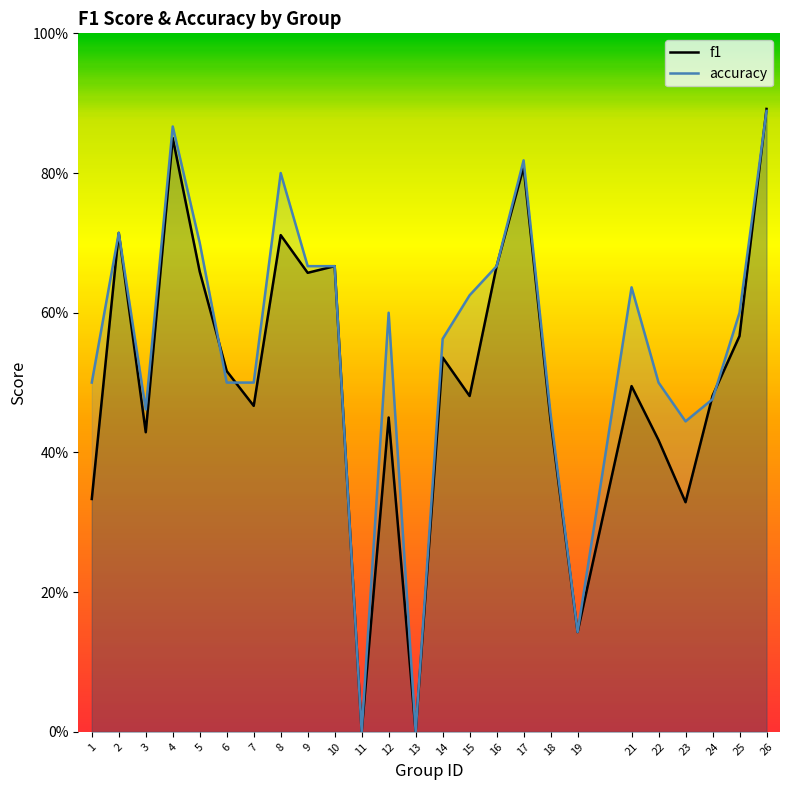

Does the chart display data point markers on the line(s)?

No